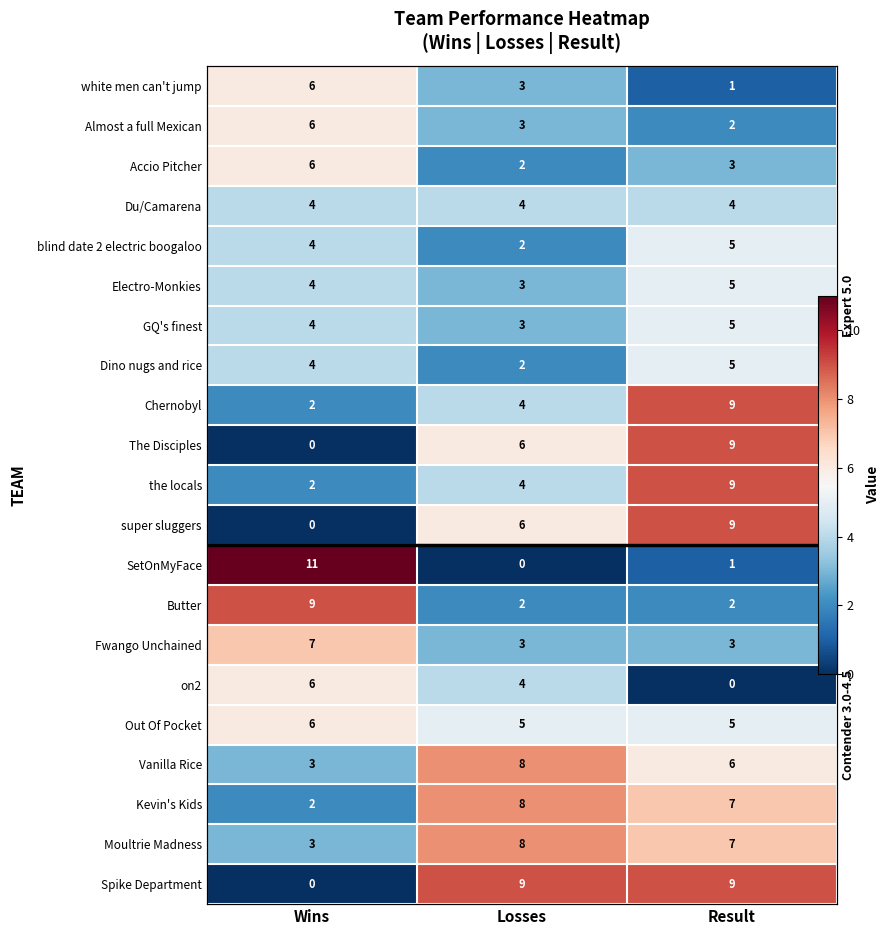

List the series in order of their peak value, highest first.

SetOnMyFace, Chernobyl, The Disciples, the locals, super sluggers, Butter, Spike Department, Vanilla Rice, Kevin's Kids, Moultrie Madness, Fwango Unchained, white men can't jump, Almost a full Mexican, Accio Pitcher, on2, Out Of Pocket, blind date 2 electric boogaloo, Electro-Monkies, GQ's finest, Dino nugs and rice, Du/Camarena